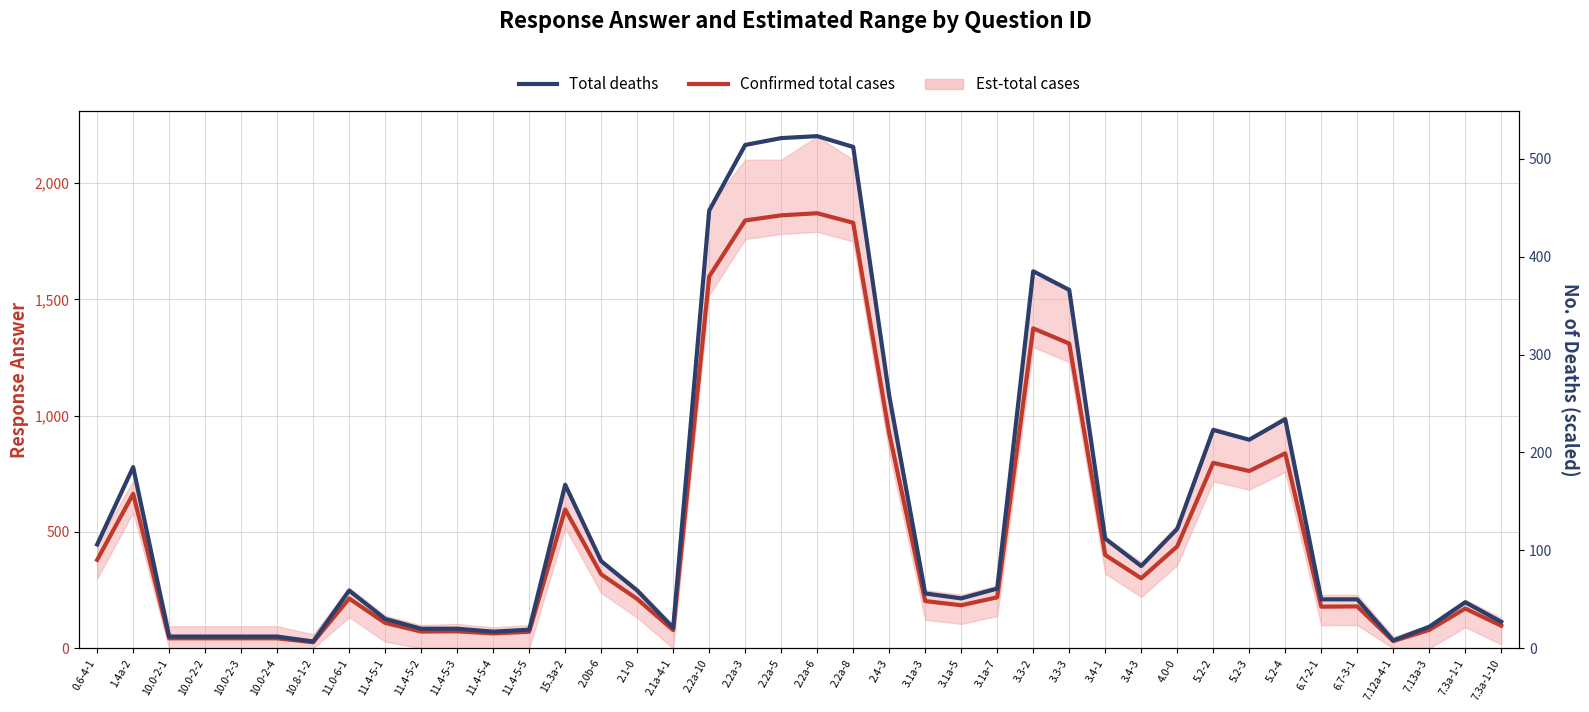

Reading left to right, list all the values displayed in this chart.

Confirmed total cases: 380	664	43	43	43	43	26	214	109	72	73	64	71	597	318	212	78	1598	1839	1861	1870	1829	924	203	185	219	1375	1310	401	301	438	797	762	838	179	180	31	79	171	97
Total deaths: 106	185	12	12	12	12	7	59	30	20	20	17	19	167	89	59	21	447	514	521	523	512	258	56	51	61	385	366	112	84	122	223	213	234	50	50	8	22	47	27